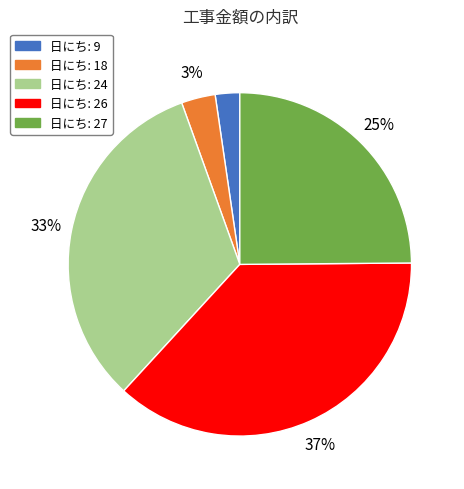

Is there any slice that represents more than half of the pie?

No